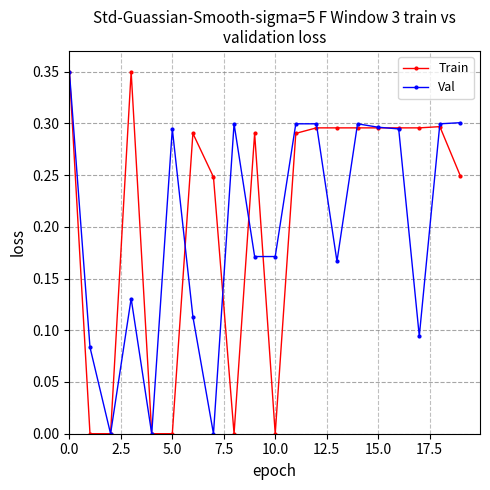

True or false: Train has more than 0 points higher than both neighbors.

True